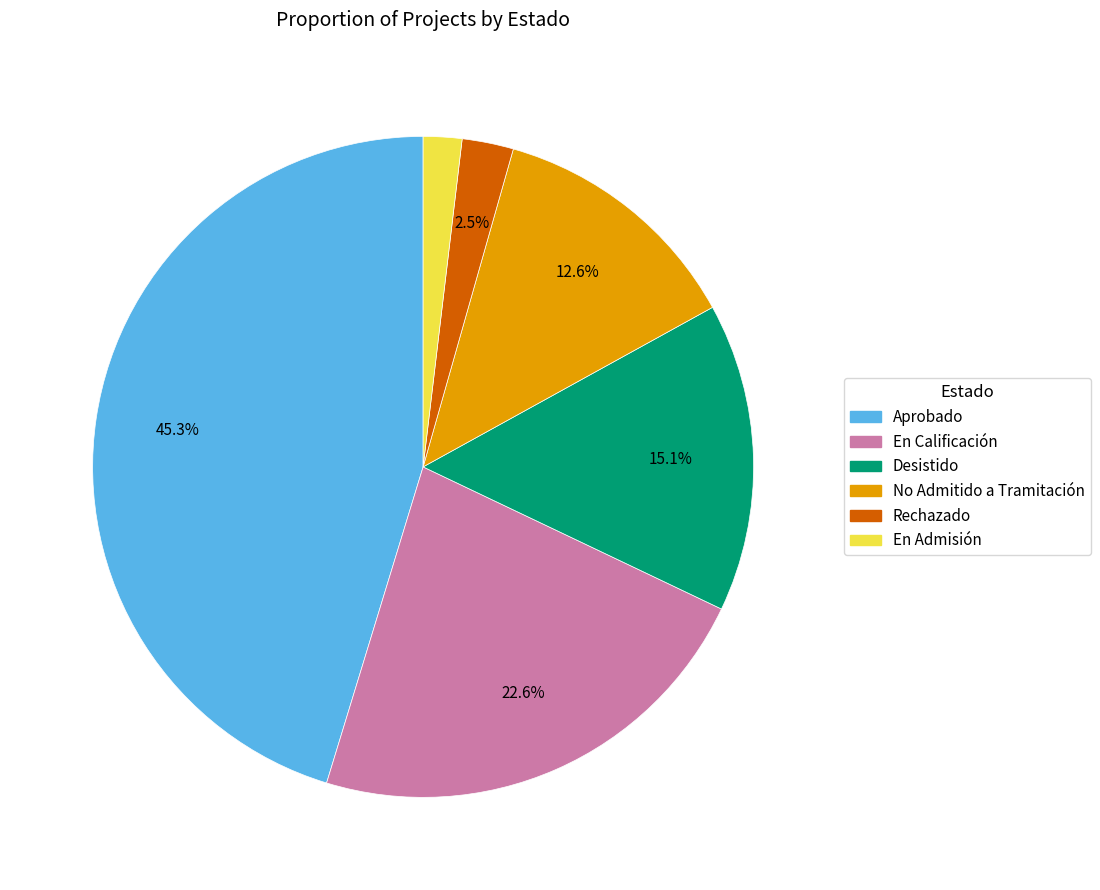

How many slices are in this pie chart?

6